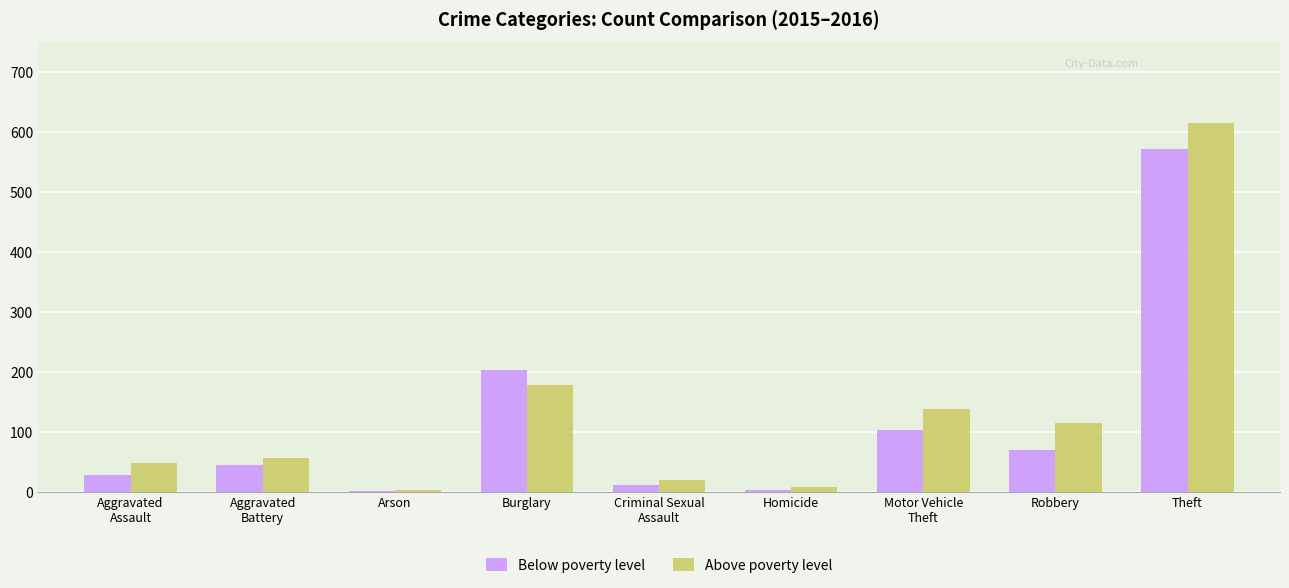

What are all the series names shown in the legend?

Below poverty level, Above poverty level